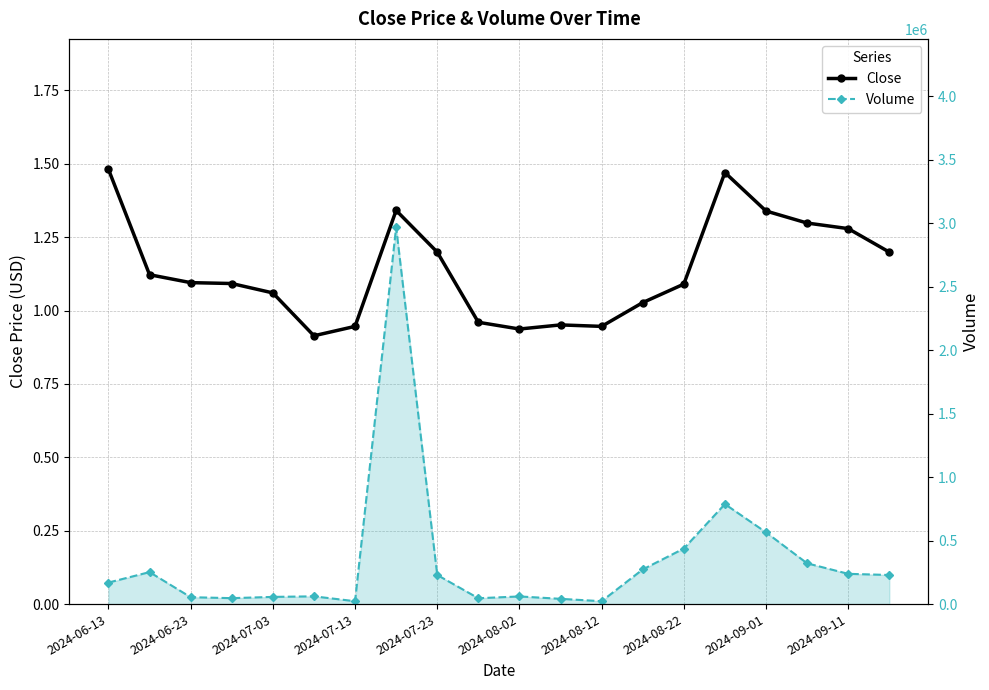

Where does the Close series first go above 1?

2024-06-13